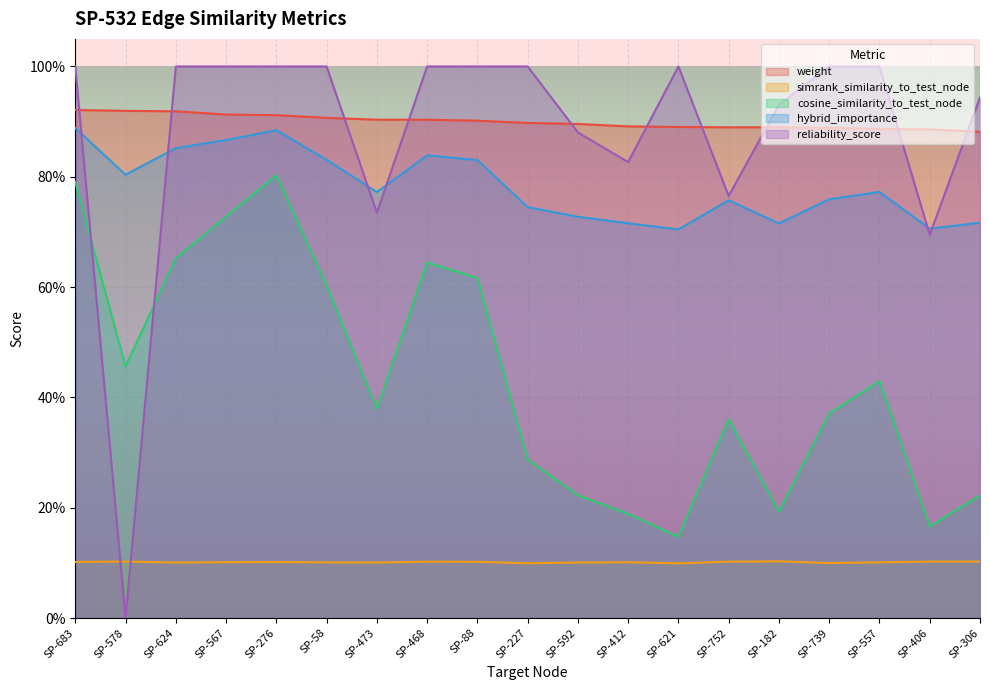

How many intersections are there between cosine_similarity_to_test_node and reliability_score?

2